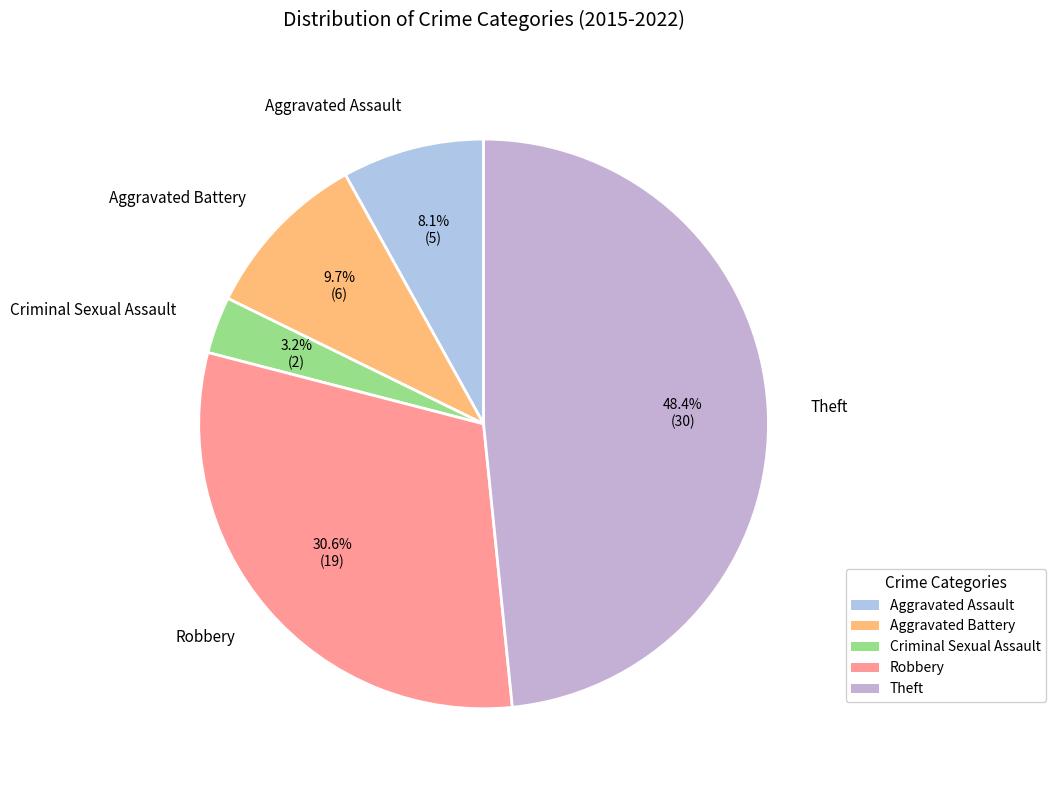

How many segments does this pie chart have?

5